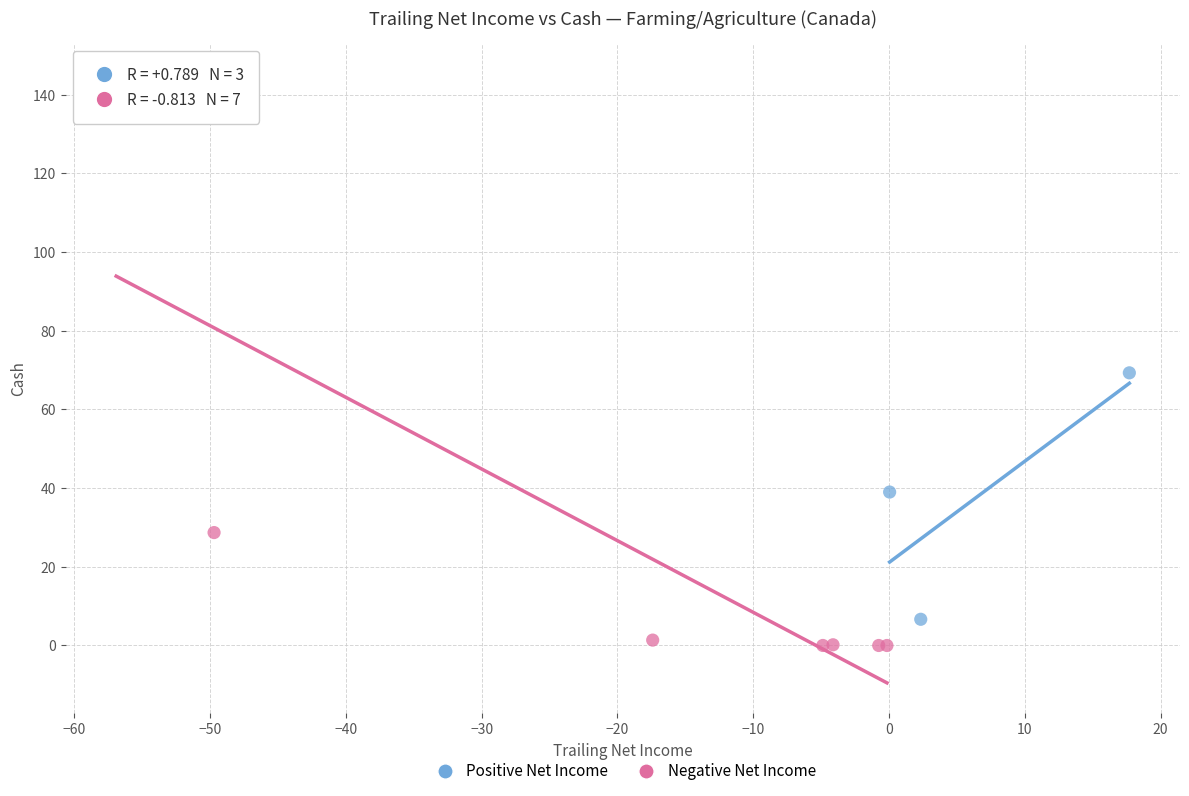

Which series has the widest spread of Y values?

Negative Net Income